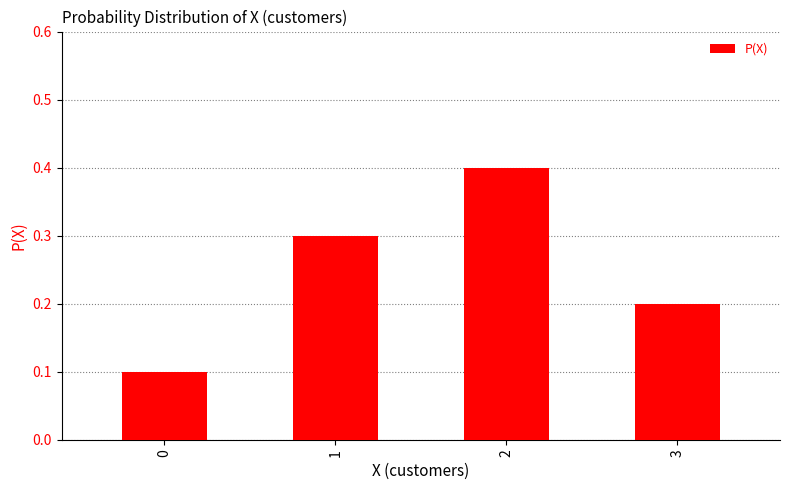

What is the difference between the second highest and second lowest values?

0.1